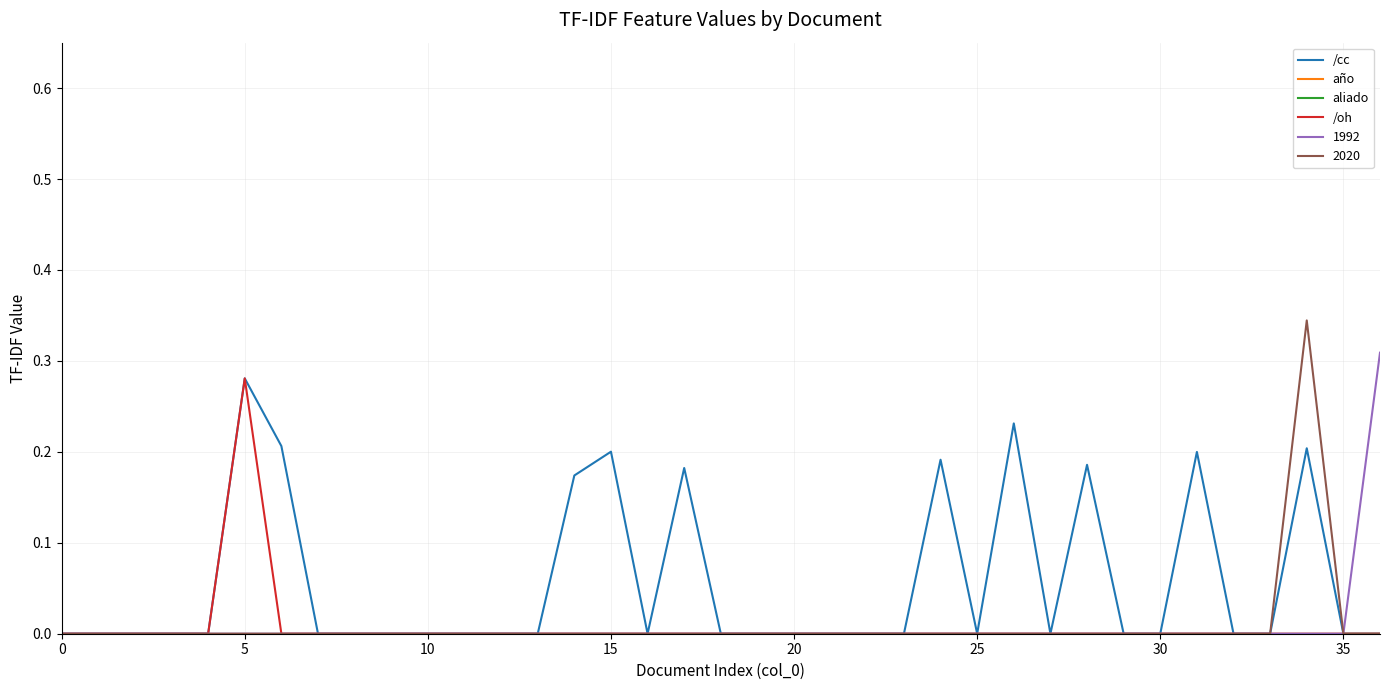

Does the chart have visible grid lines?

Yes